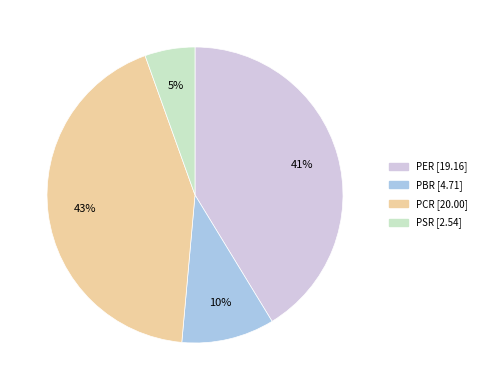

To the nearest percent, what is the difference between the PER and PSR slice percentages?

36%